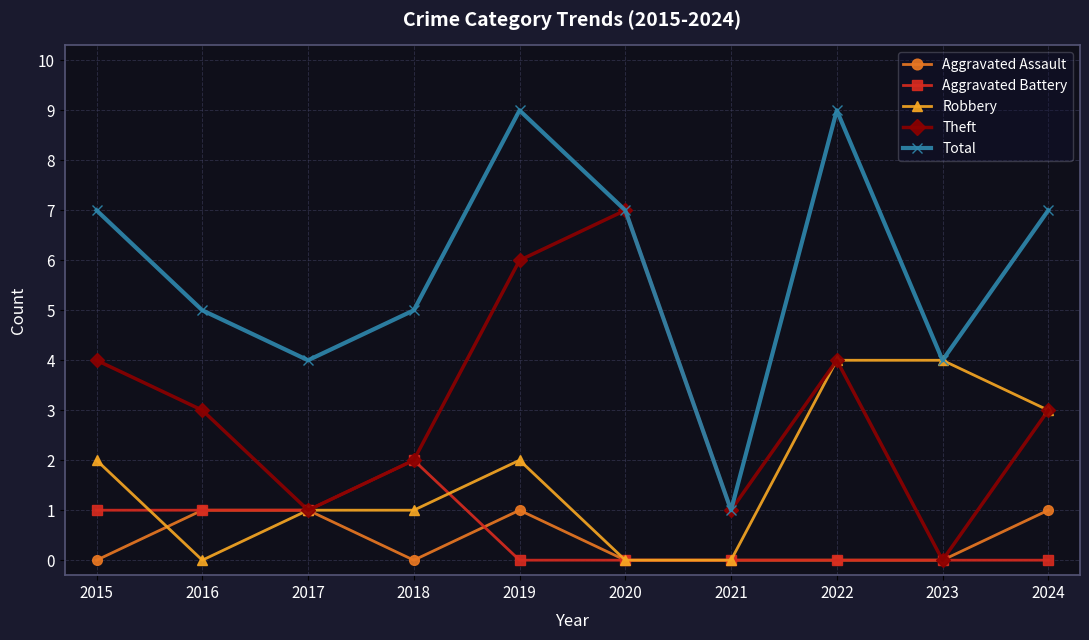

At which category is the sum across all series the highest?

2019